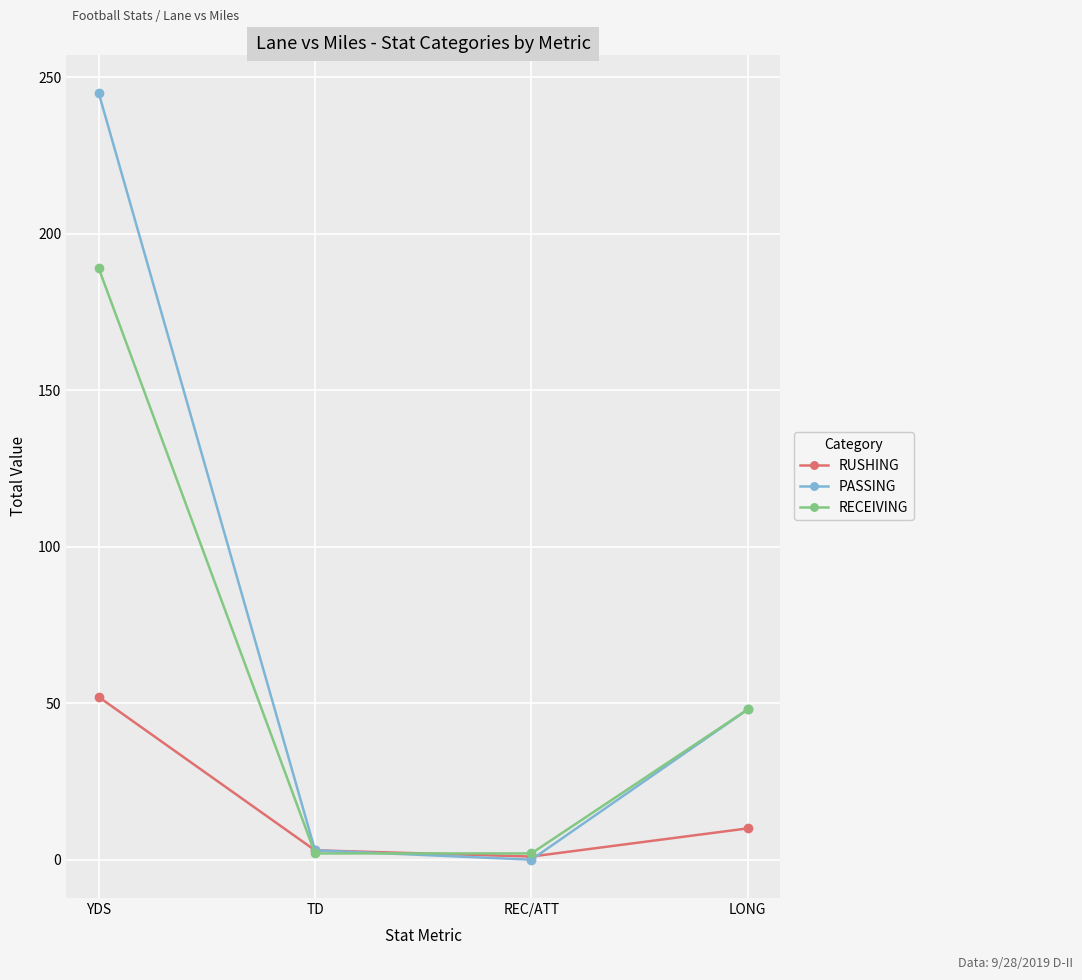

Does the chart display data point markers on the line(s)?

Yes